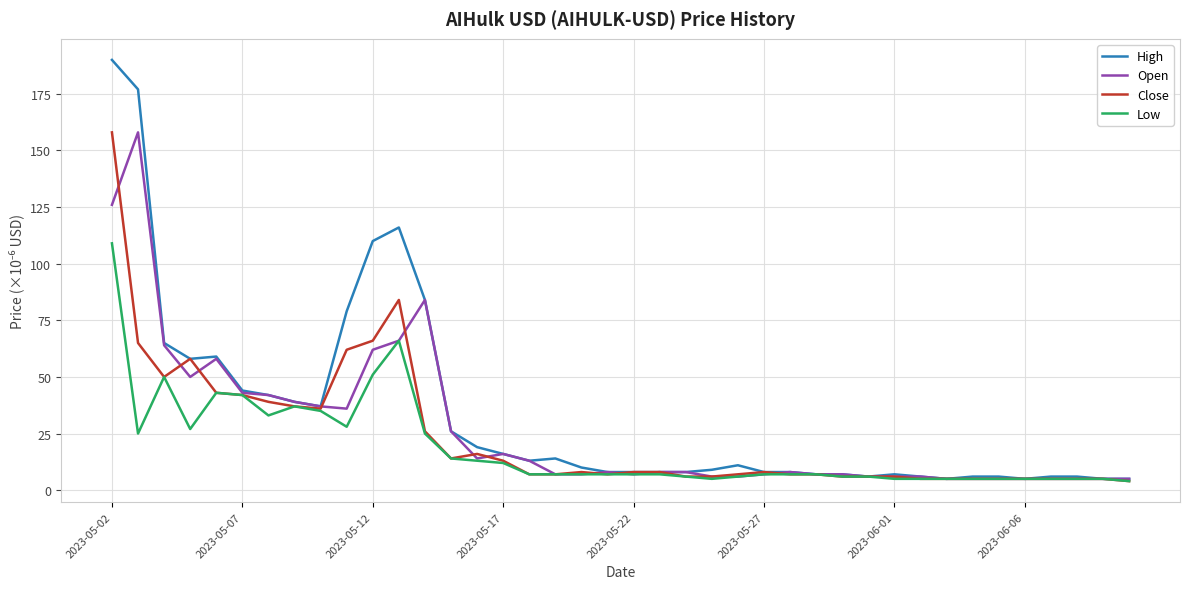

What are all the series names shown in the legend?

High, Open, Close, Low